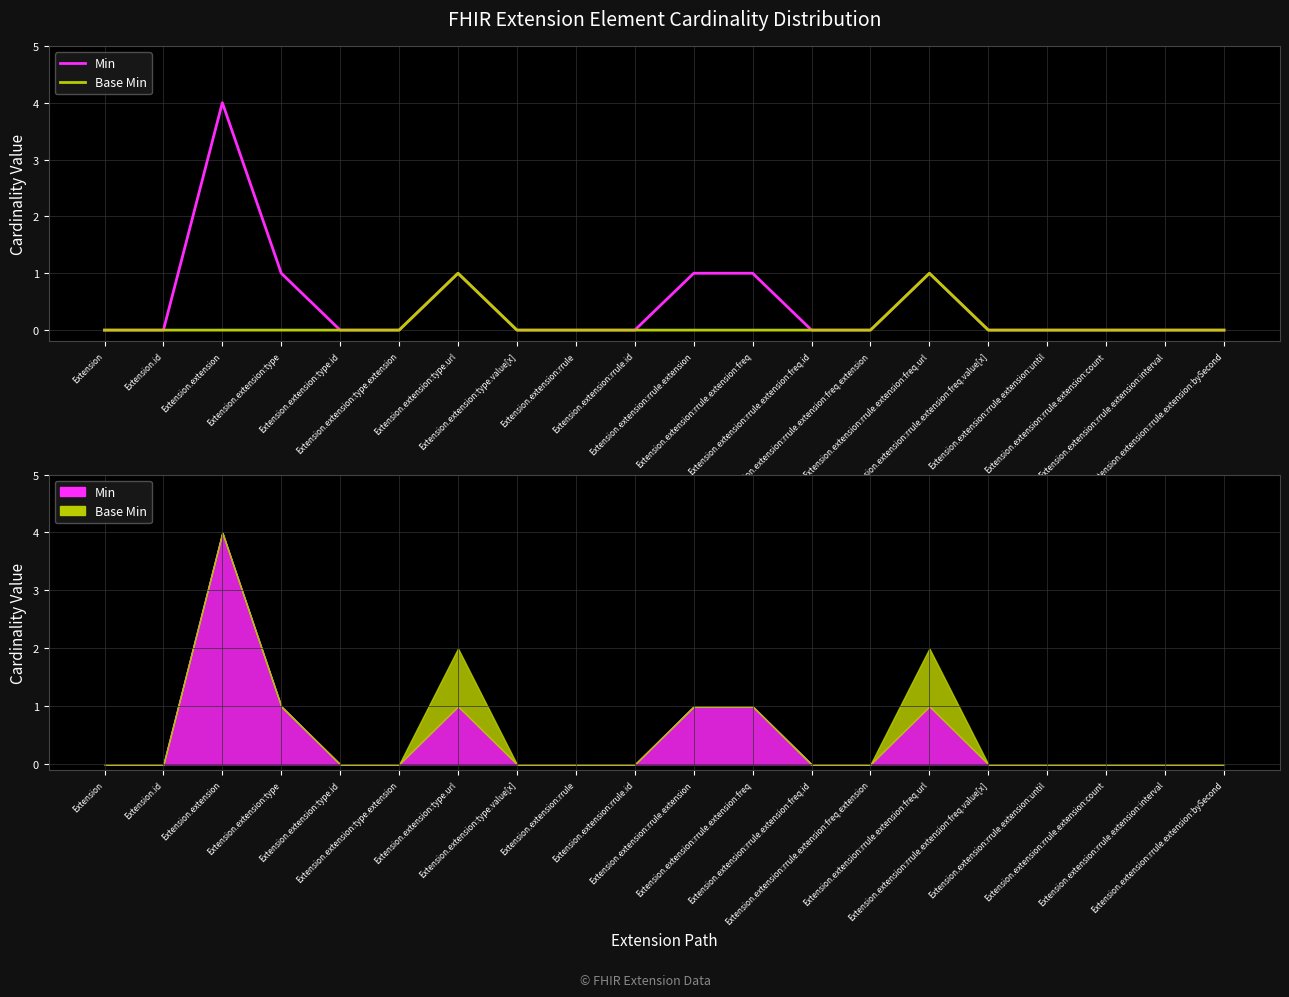

At which label is Base Min closest to 0?

Extension